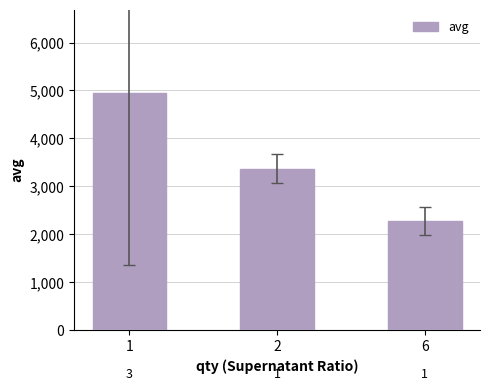

How many bars are there in total?

3